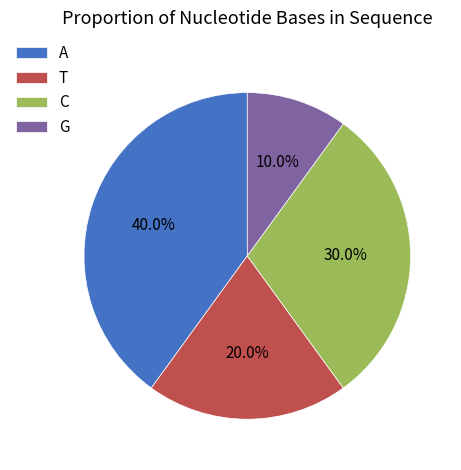

What percentage do T and G together represent?

30.0%